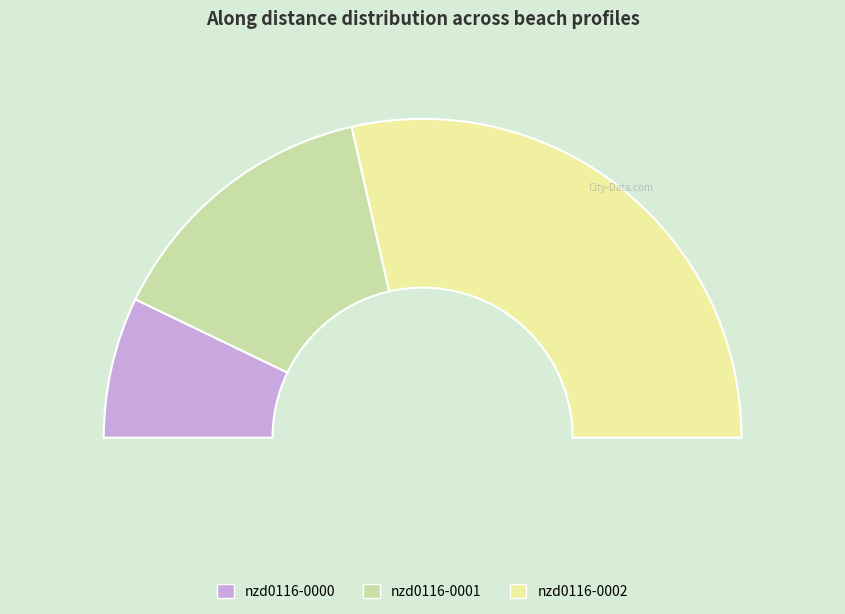

Is it true that nzd0116-0002 is 54% of the pie?

False